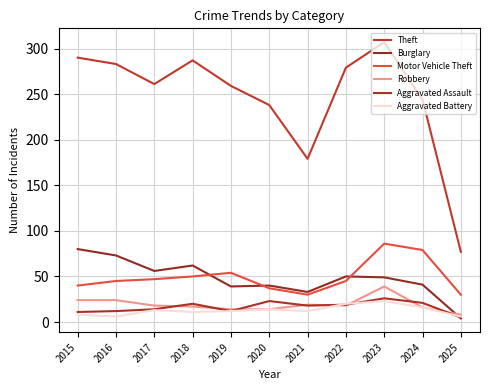

After their last crossing, which series has the higher values: Aggravated Assault or Aggravated Battery?

Aggravated Battery